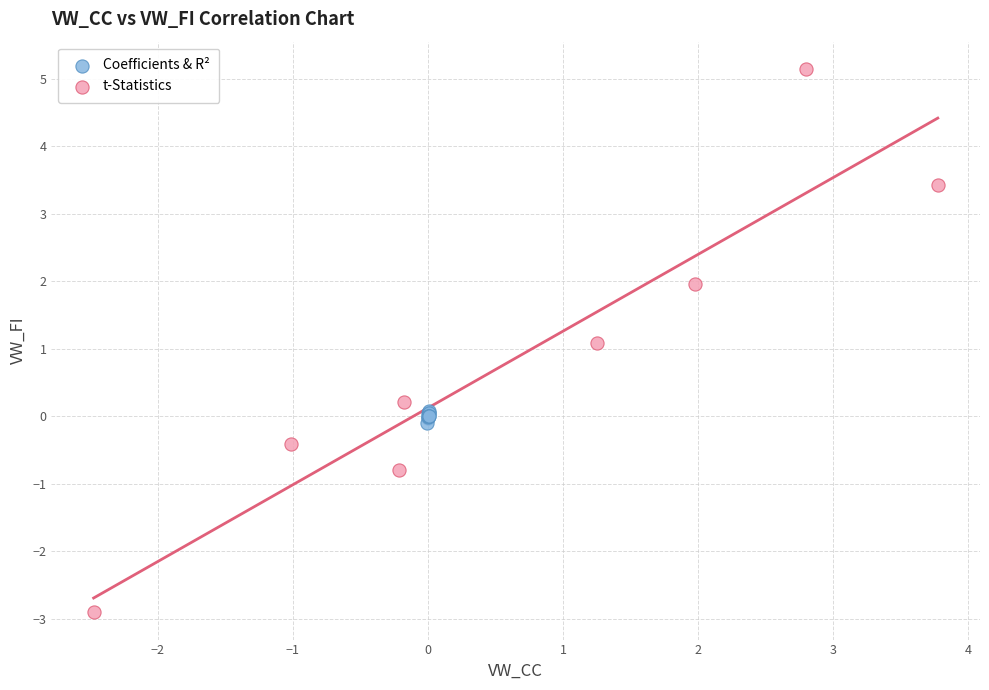

Which series reaches the minimum Y coordinate?

t-Statistics